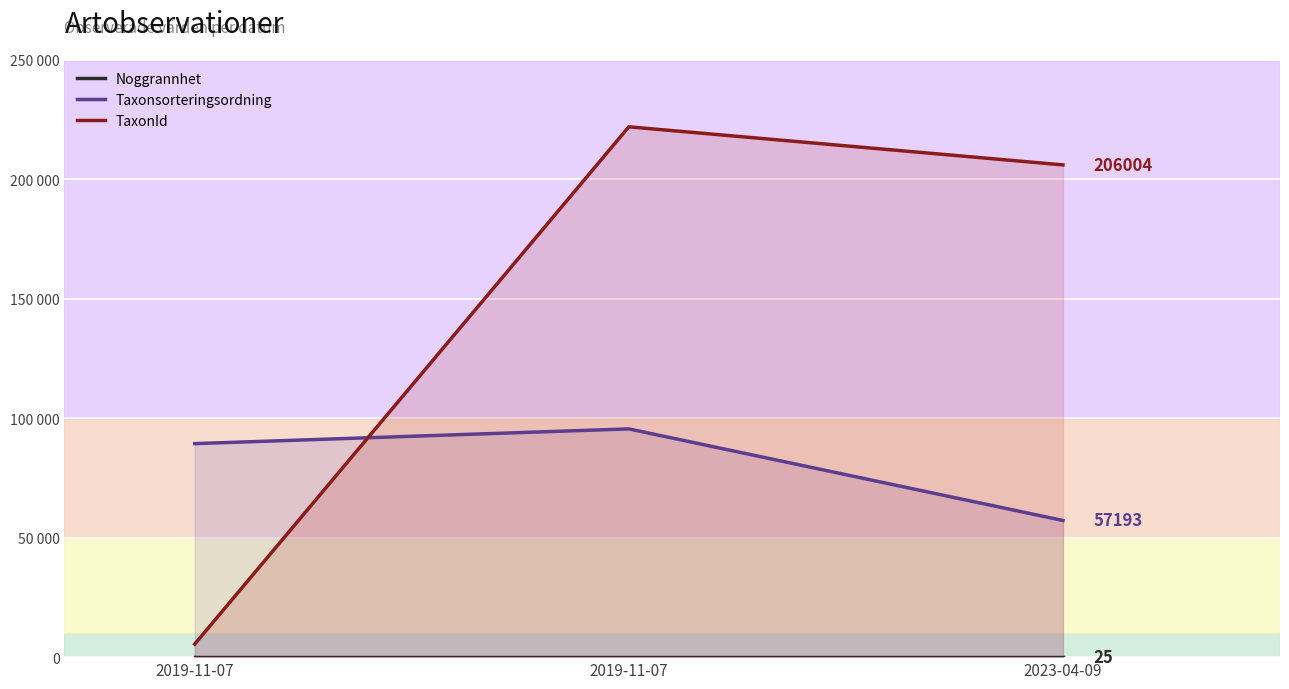

List the series in order of their peak value, highest first.

TaxonId, Taxonsorteringsordning, Noggrannhet